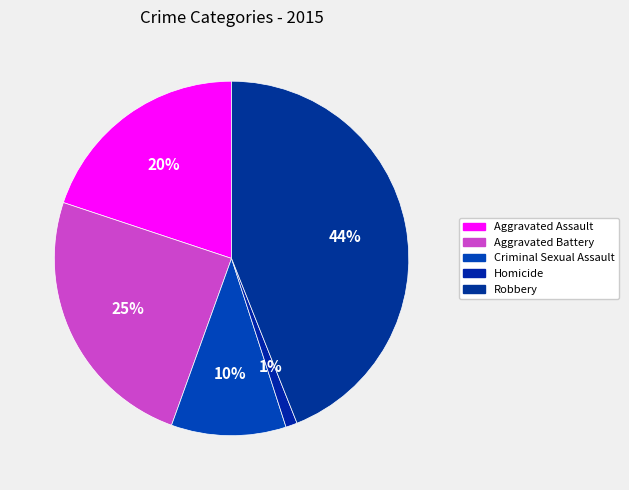

Rank the categories by value from lowest to highest.

Homicide, Criminal Sexual Assault, Aggravated Assault, Aggravated Battery, Robbery